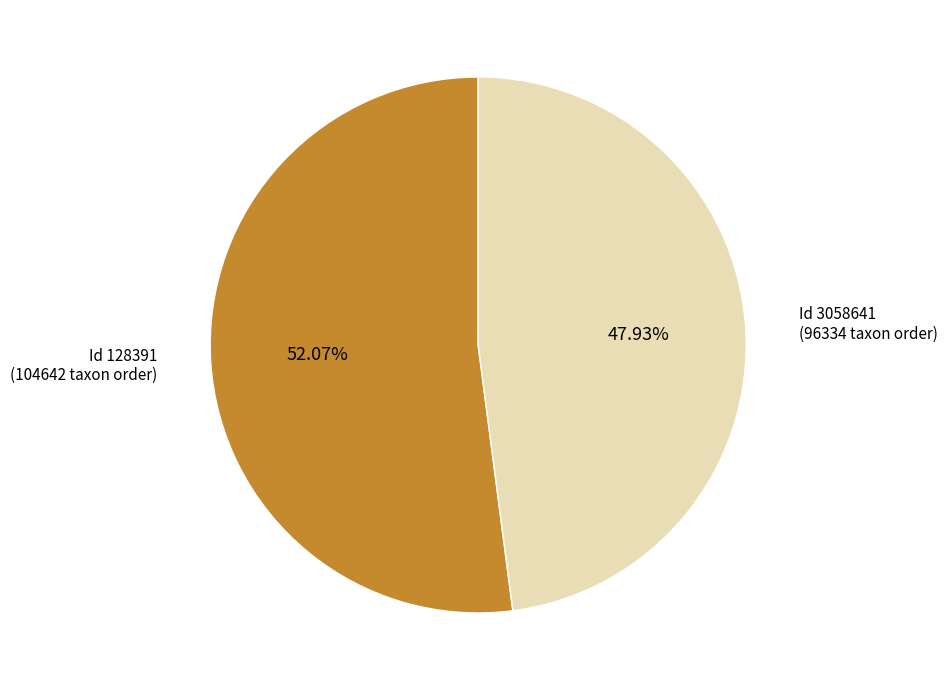

Is there a majority slice in this chart?

Yes